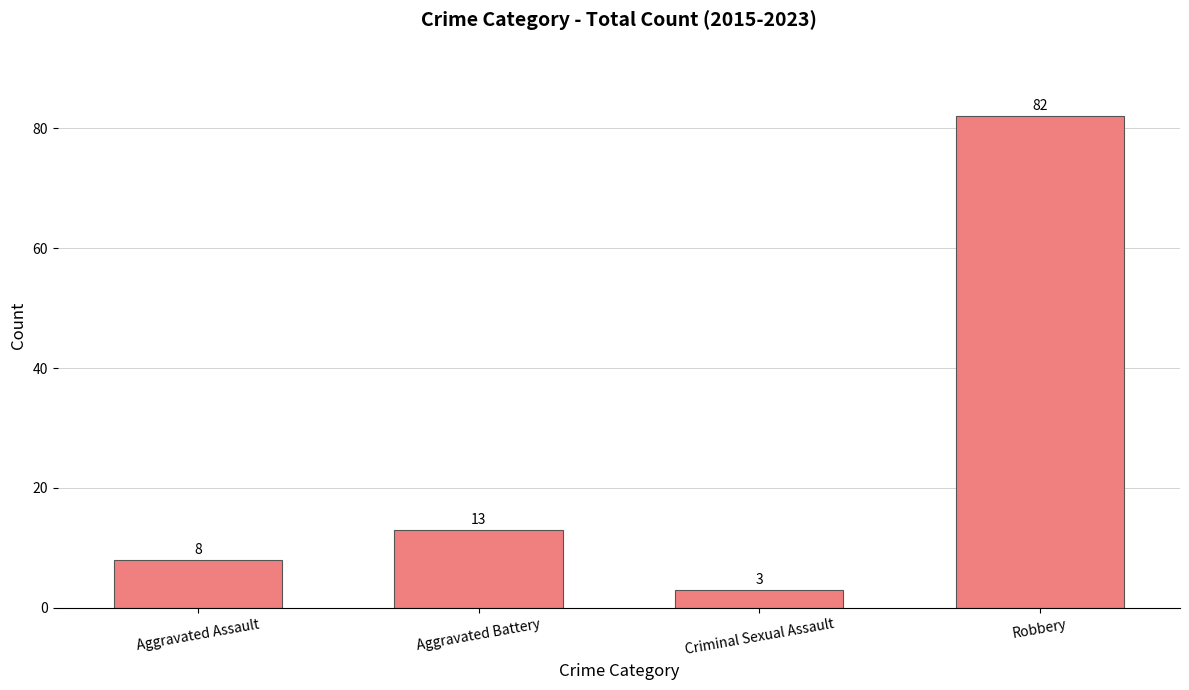

What is the difference between the maximum and minimum values?

79